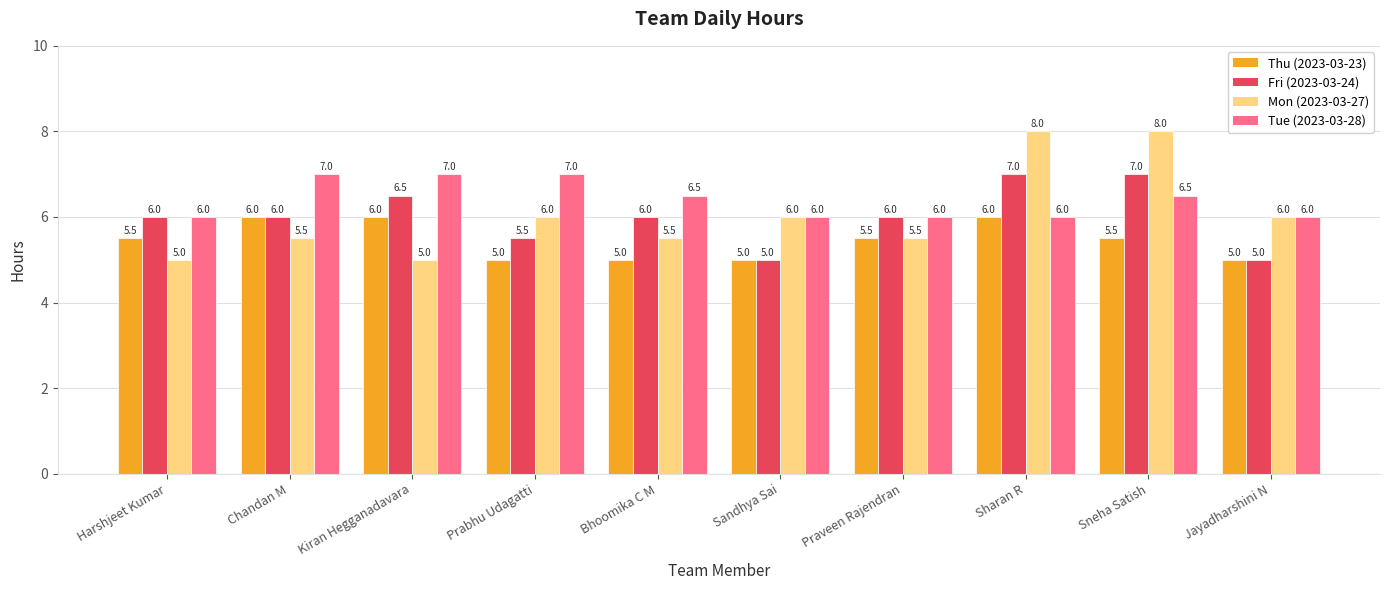

Count the Mon (2023-03-27) values in the range 5 to 6.

8